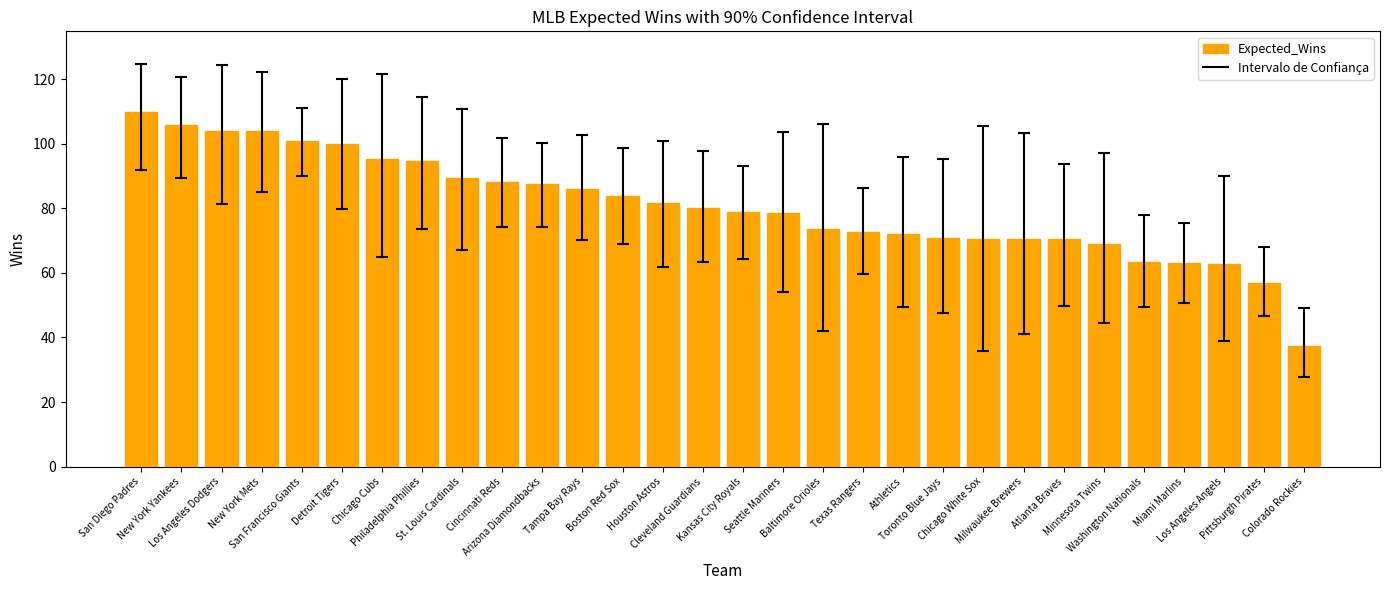

What is the label of the 11th bar from the right?

Athletics